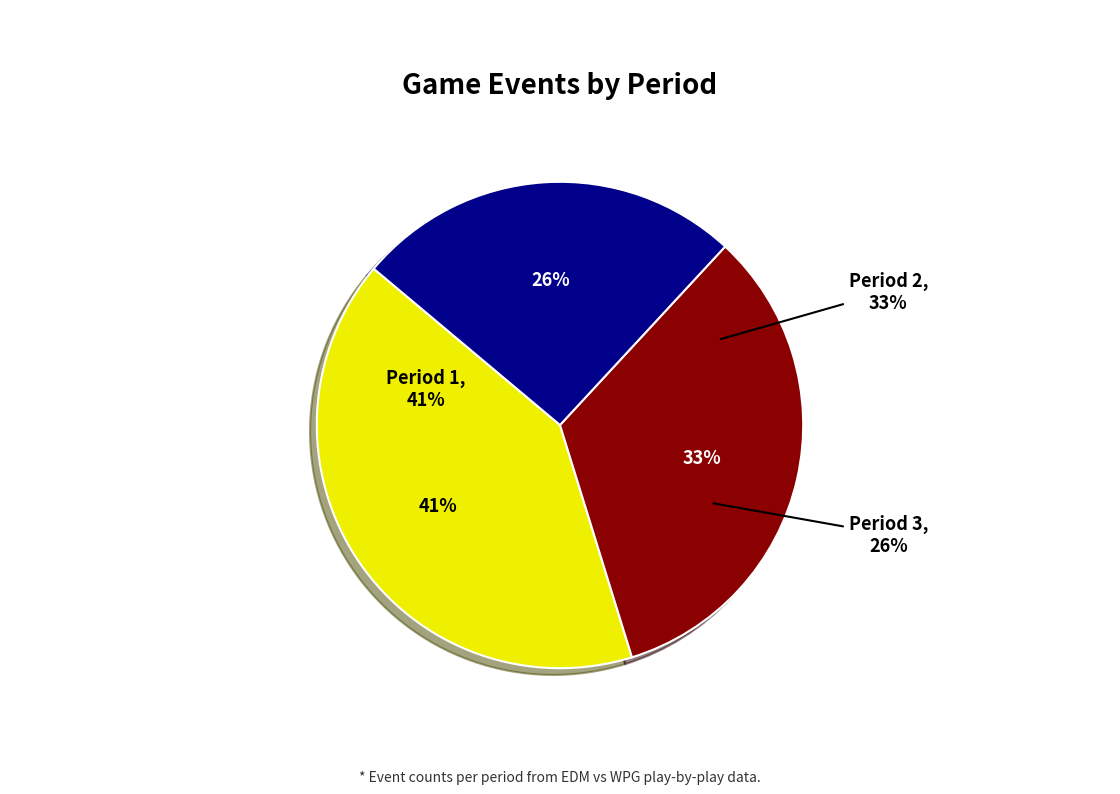

Which category has the smallest portion of the pie?

Period 3